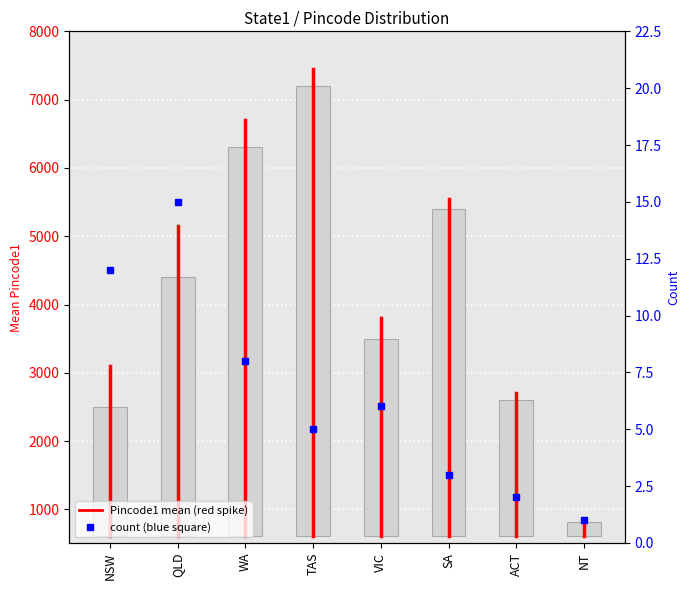

What is the label of the 1st bar from the left?

NSW